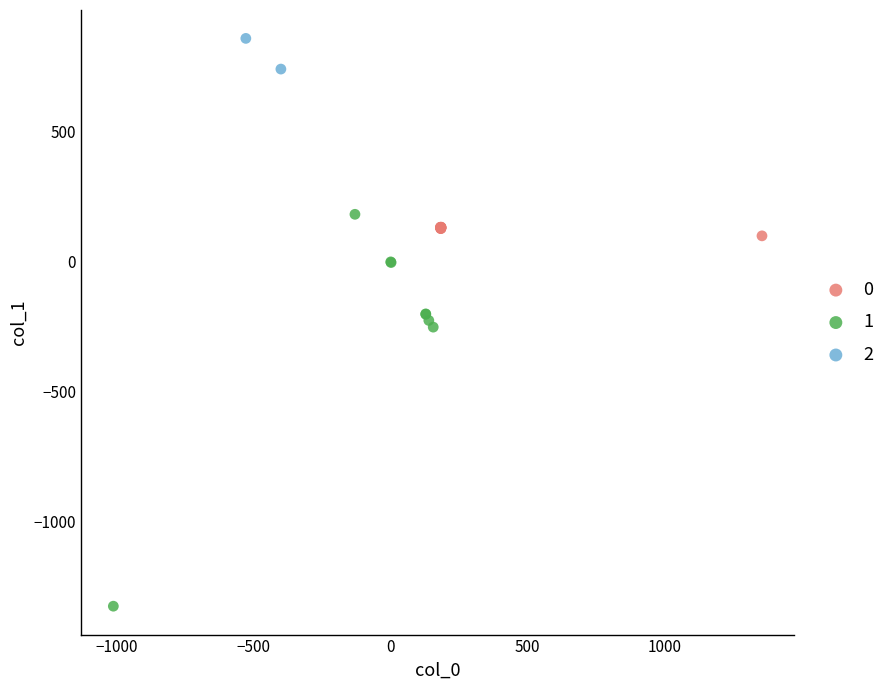

What are all the series names shown in the legend?

0, 1, 2